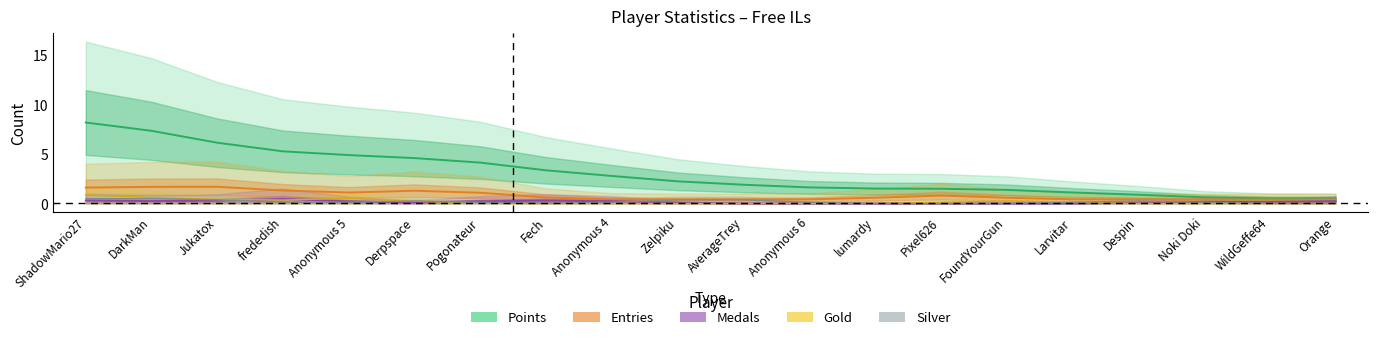

What is the average value of the Gold series?

0.2